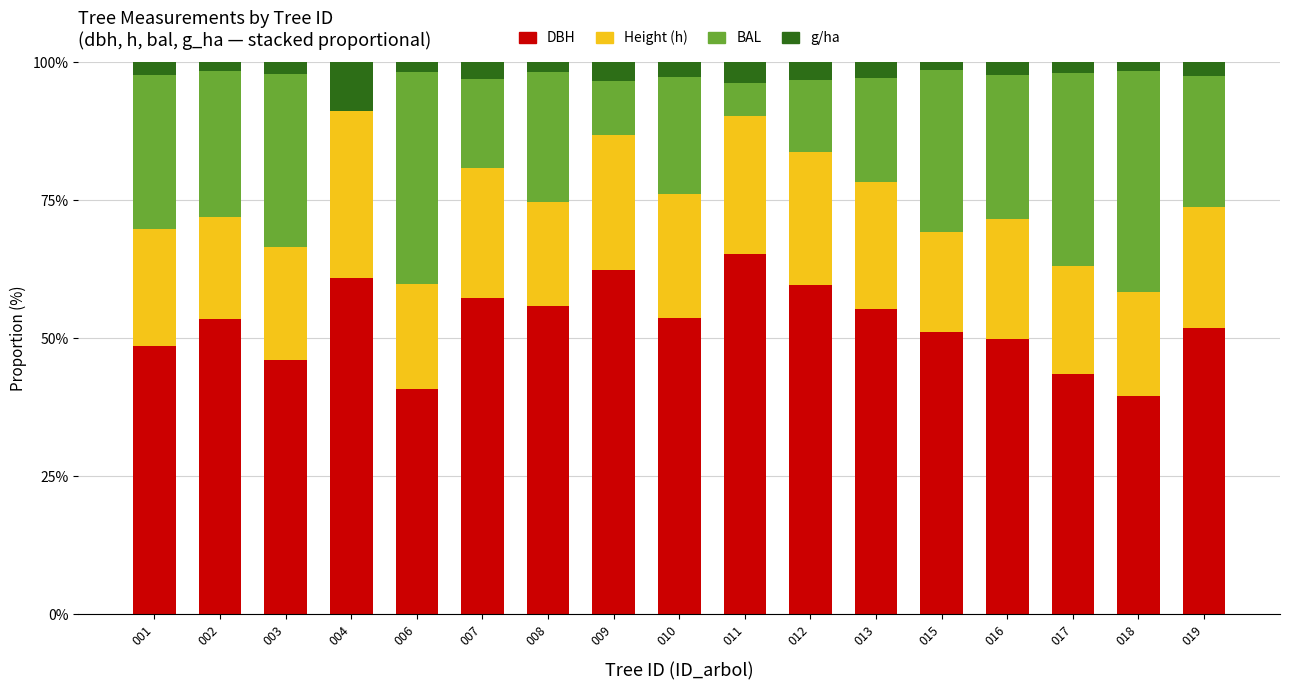

What is the total value across all series at 019?

100.0